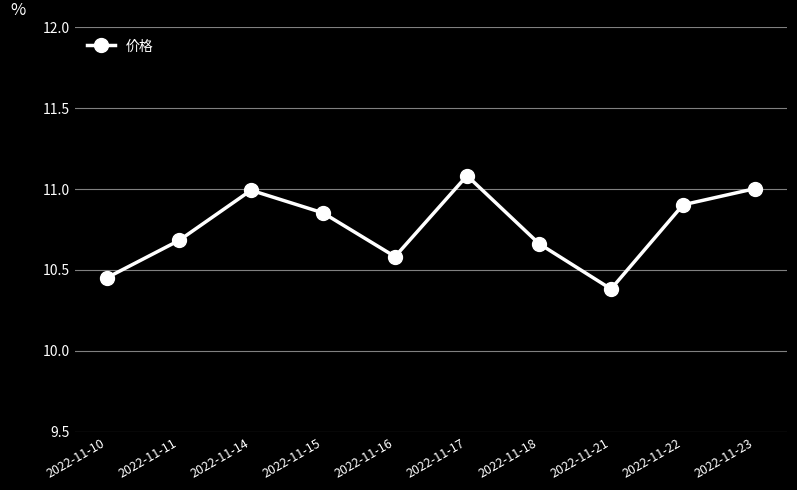

Count the number of data series in this chart.

1